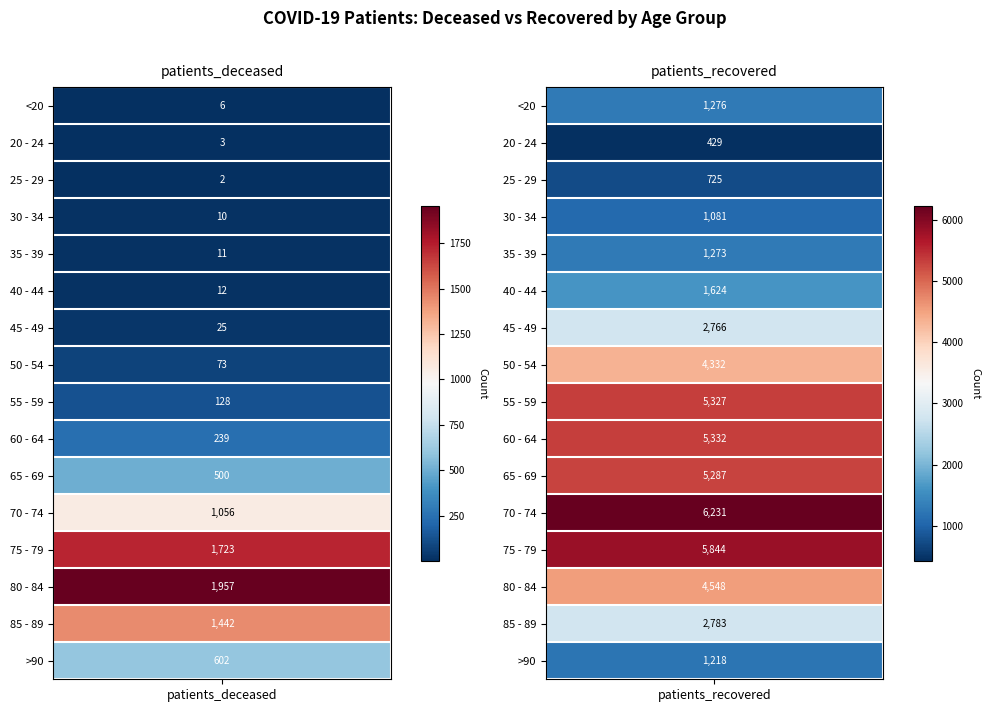

What is the sum of all 75 - 79 values?

7567